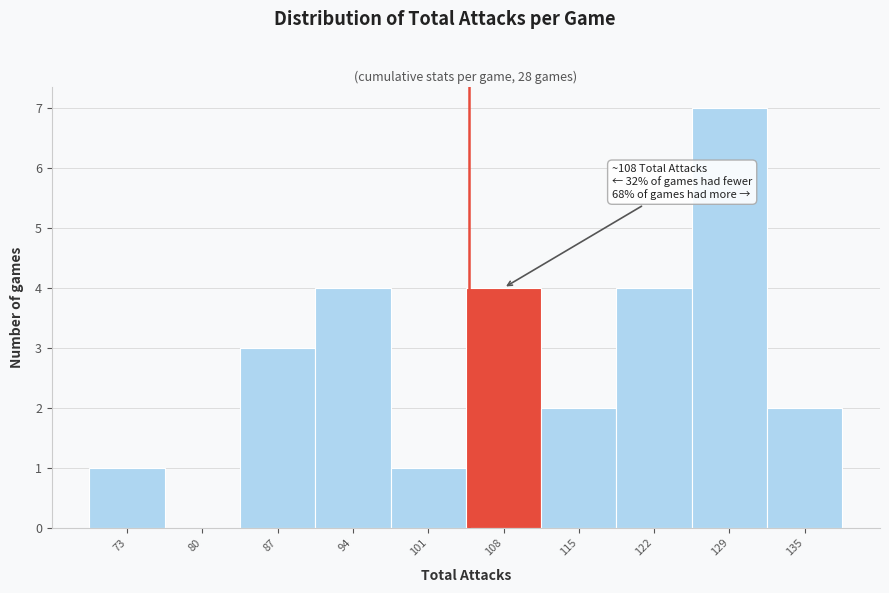

Reading left to right, transcribe all the data shown in this chart.

73=1	80=0	87=3	94=4	101=1	108=4	115=2	122=4	129=7	135=2